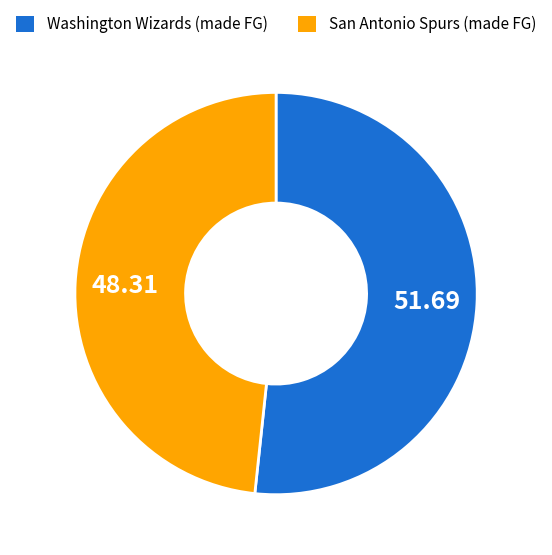

Is there a majority slice in this chart?

Yes